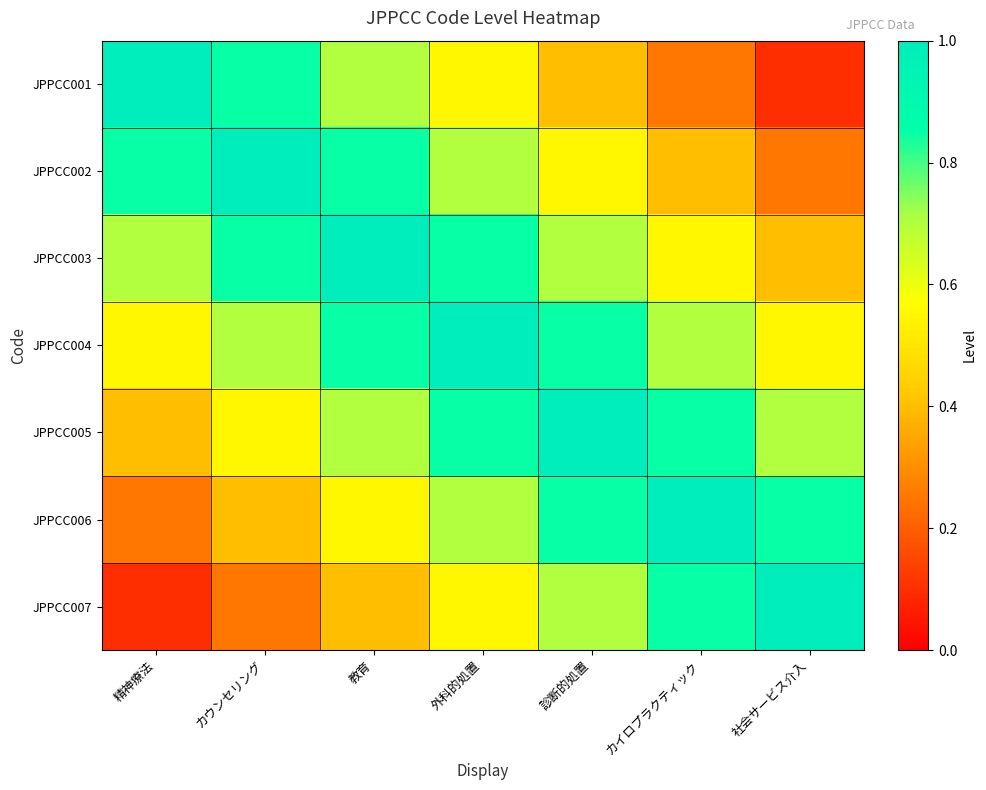

Which series has the largest range (max minus min)?

JPPCC001